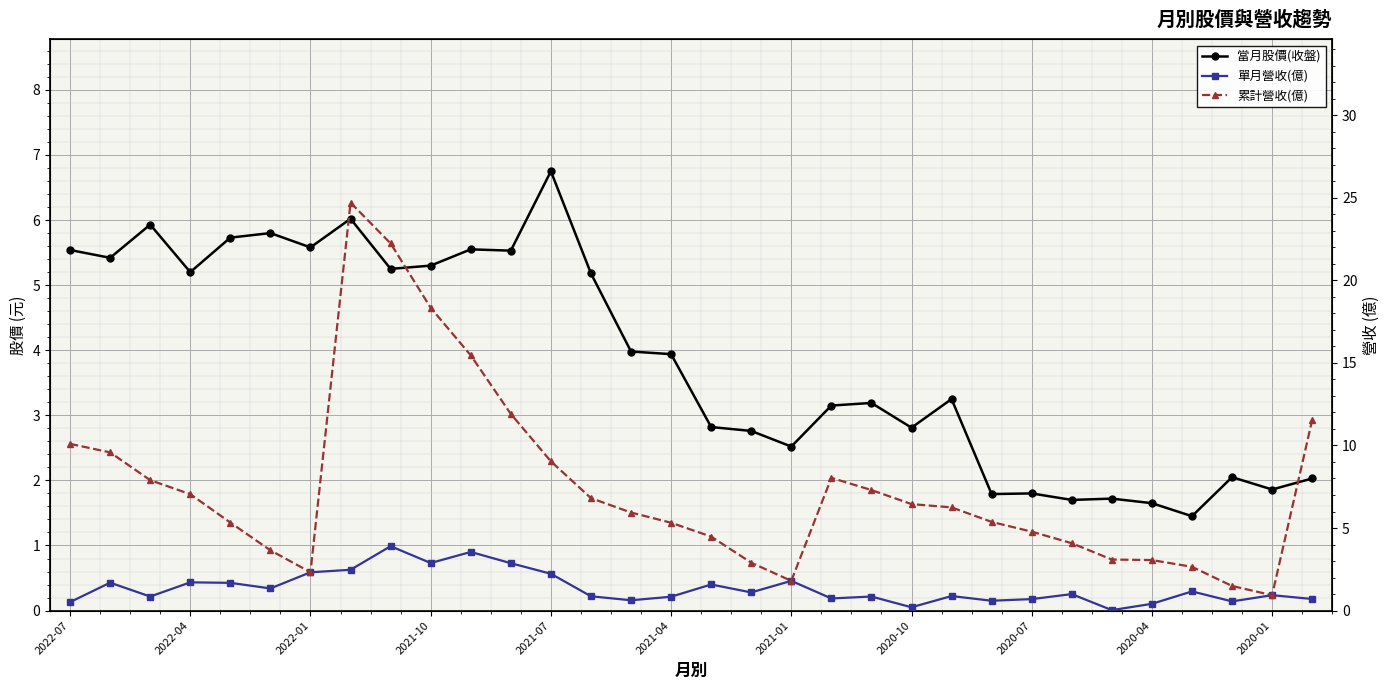

How many distinct data groups are displayed?

3